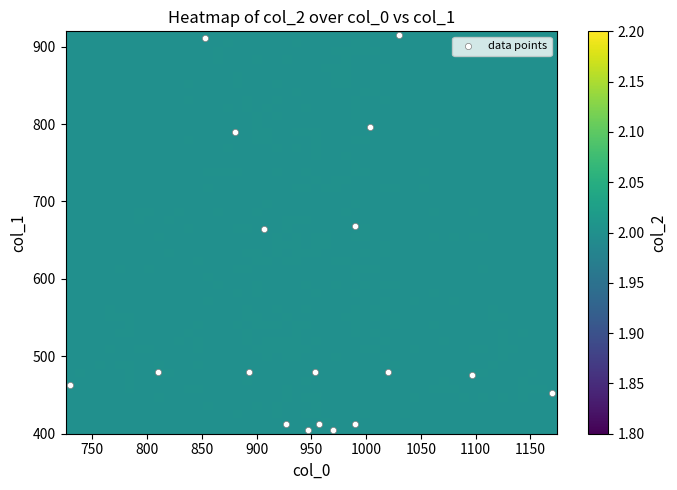

What is the range of Y values (max minus min)?

509.6